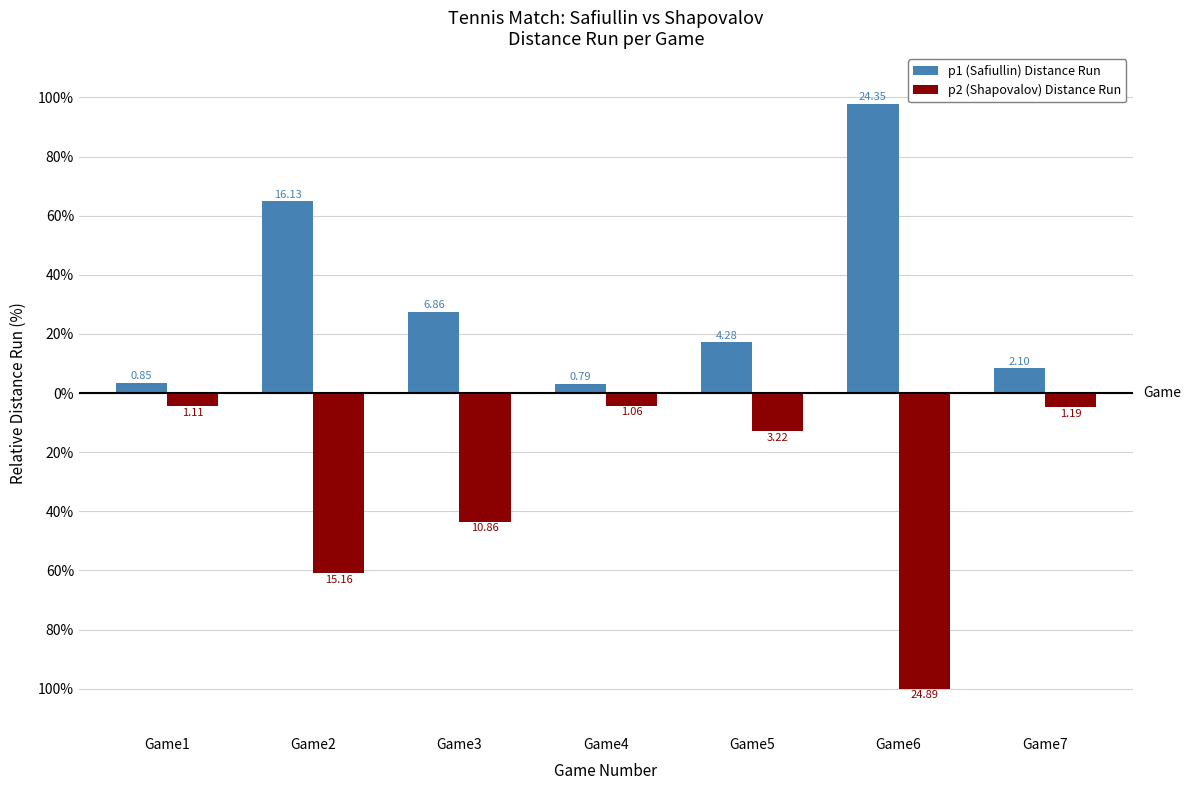

Which has a higher value, Game6 or Game1?

Game6